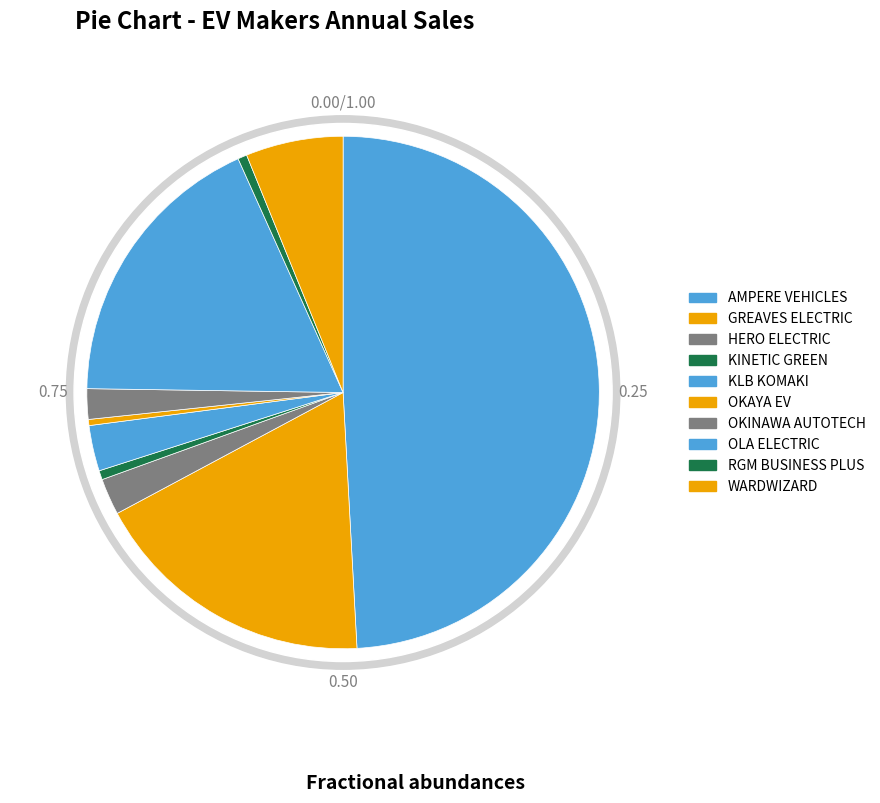

Which has a higher value, GREAVES ELECTRIC or OKAYA EV?

GREAVES ELECTRIC